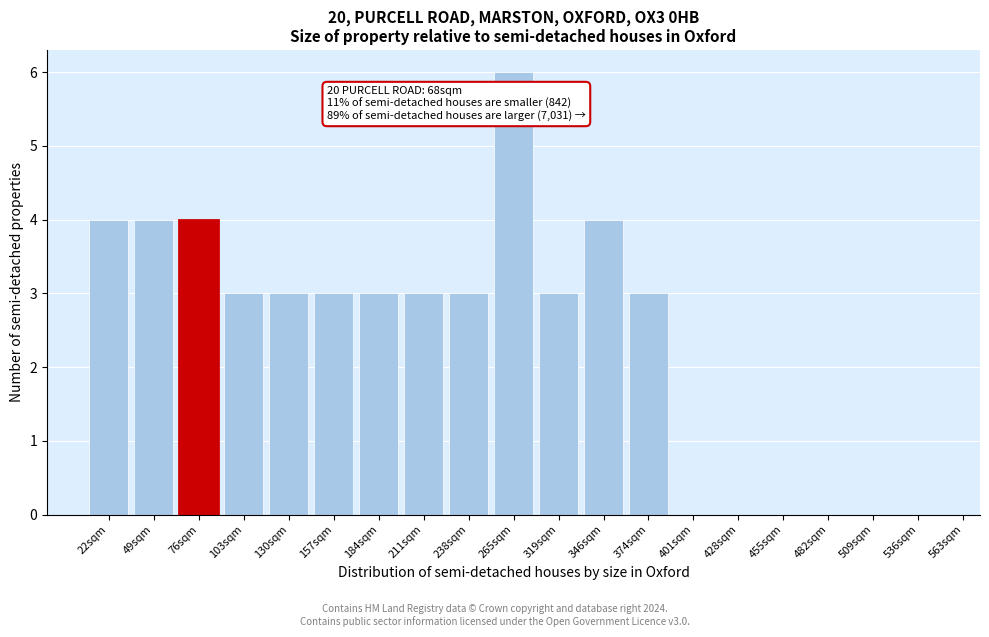

Reading right to left, what are all the values shown in this chart?

536sqm=0	509sqm=0	482sqm=0	455sqm=0	428sqm=0	401sqm=0	374sqm=3	346sqm=4	319sqm=3	265sqm=6	238sqm=3	211sqm=3	184sqm=3	157sqm=3	130sqm=3	103sqm=3	76sqm=4	49sqm=4	22sqm=4